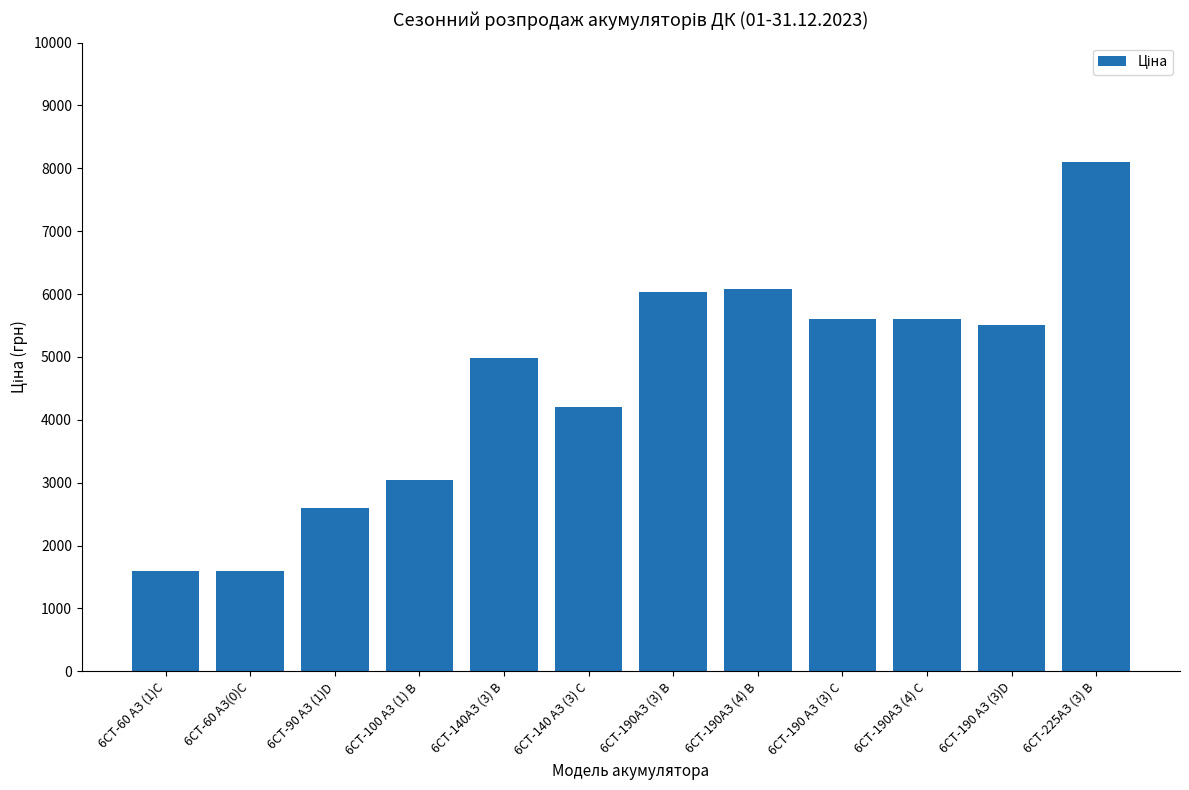

Does the chart contain stacked bars?

No